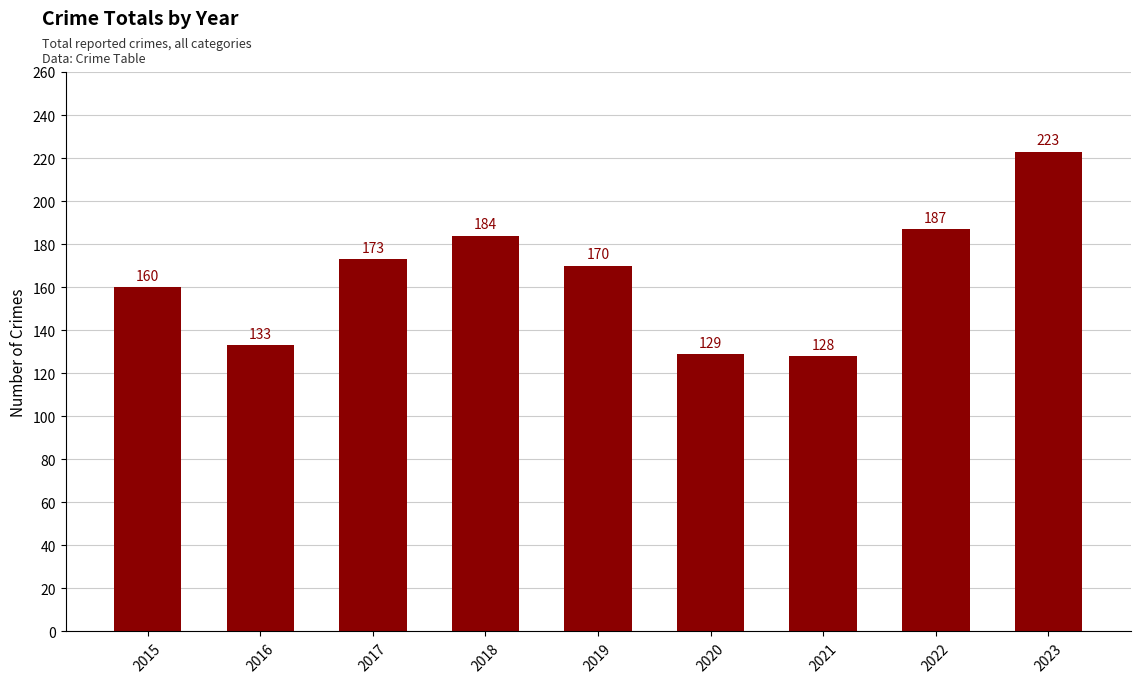

The value at 2020 is 49. True or false?

False